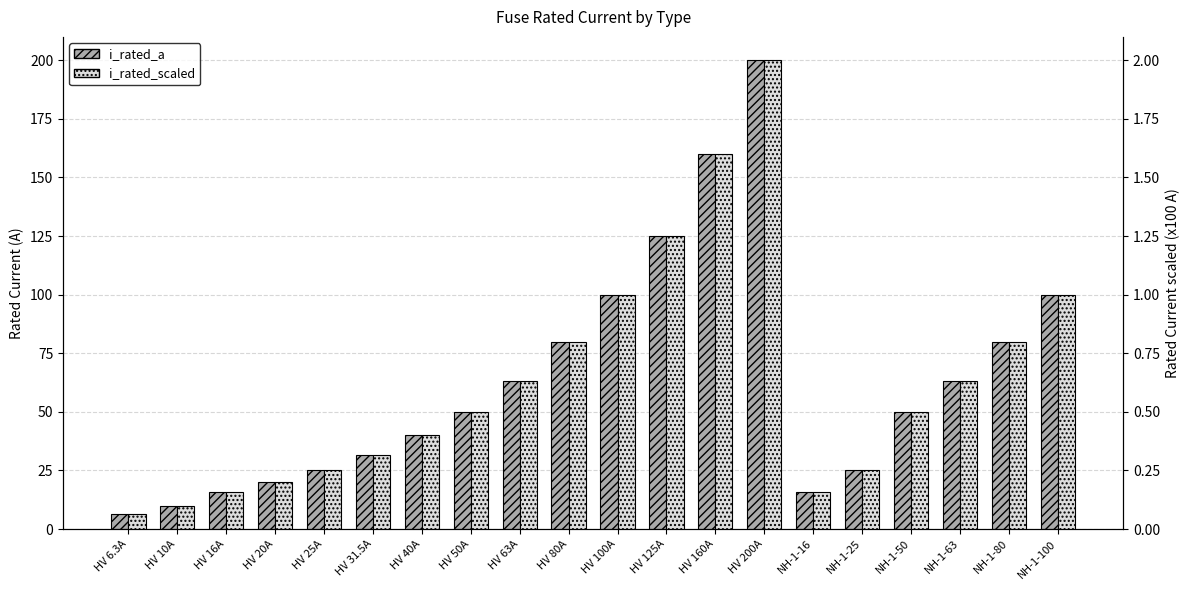

What is the label of the 20th bar from the right?

HV 6.3A